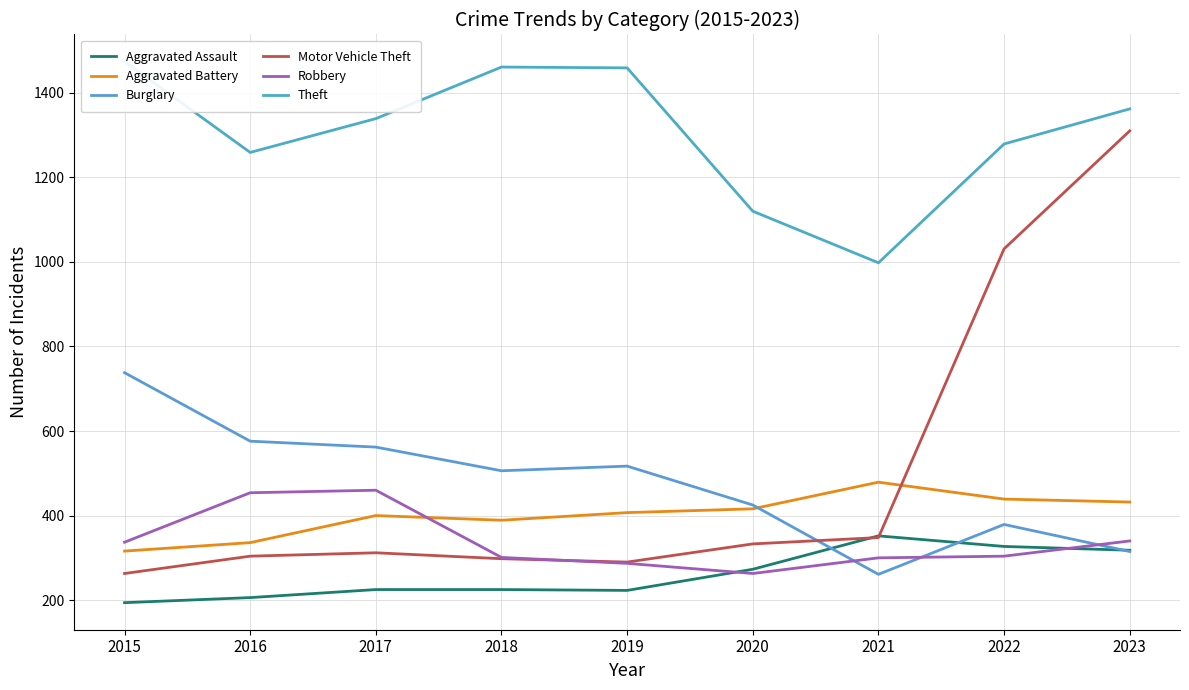

How many lines are shown in the chart?

6